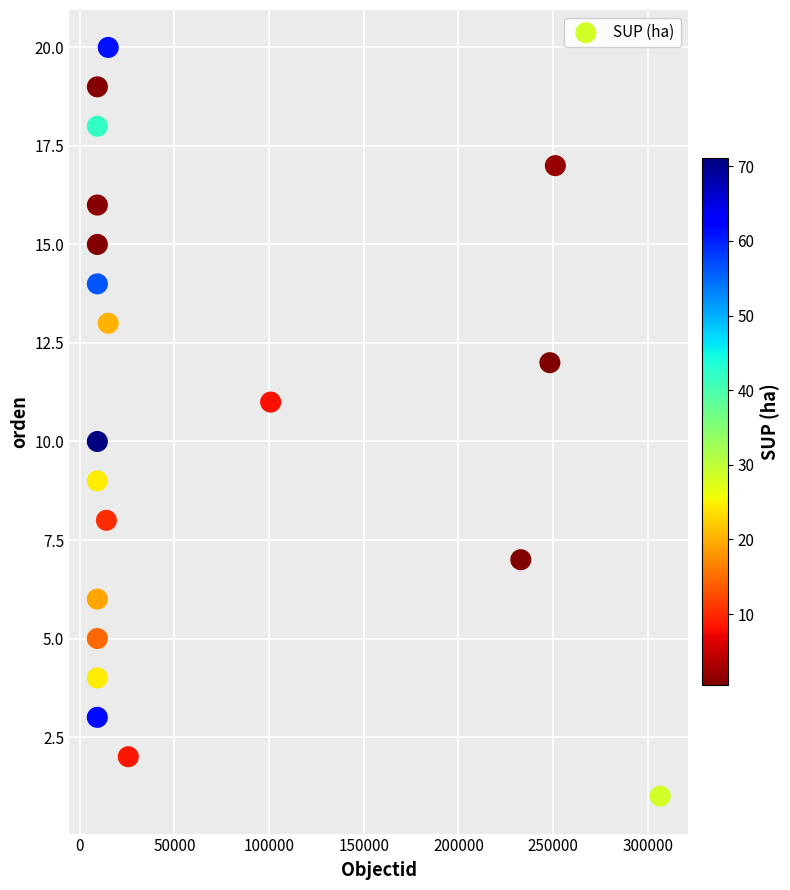

What is the range of X values (max minus min)?

297329